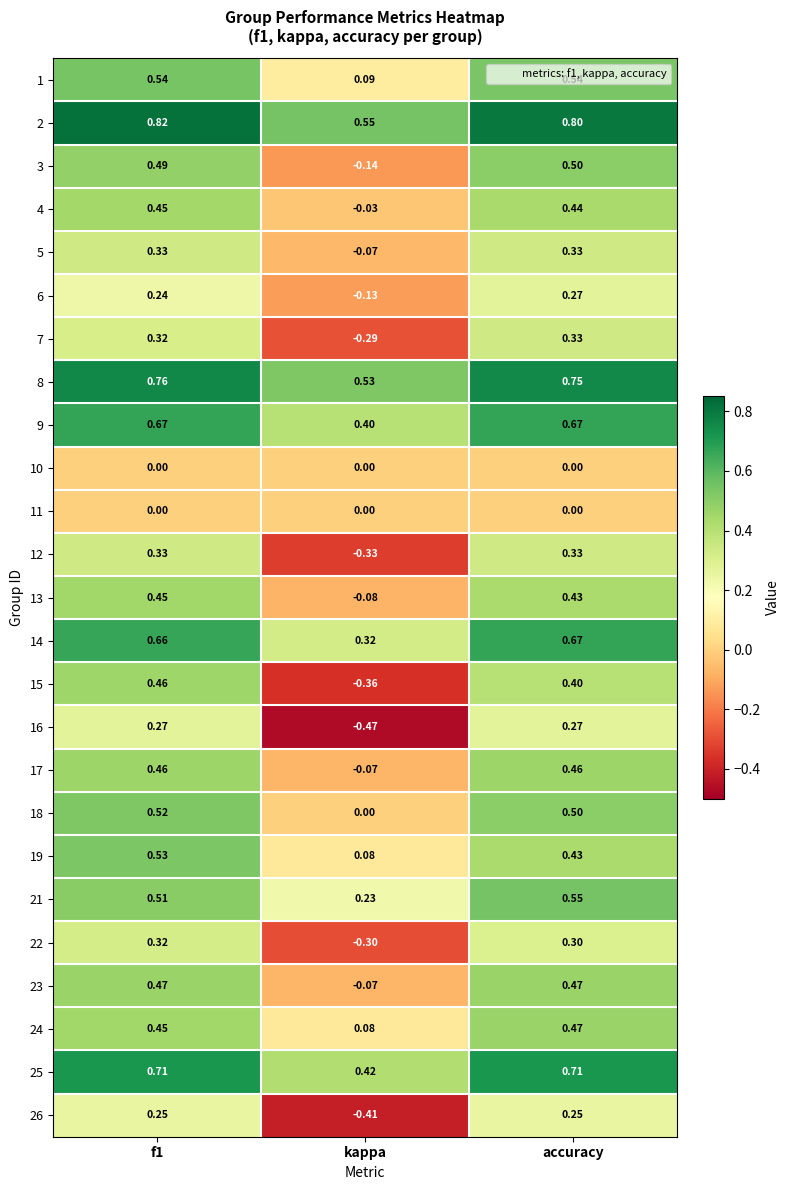

At which category does the chart reach its minimum across all series?

kappa